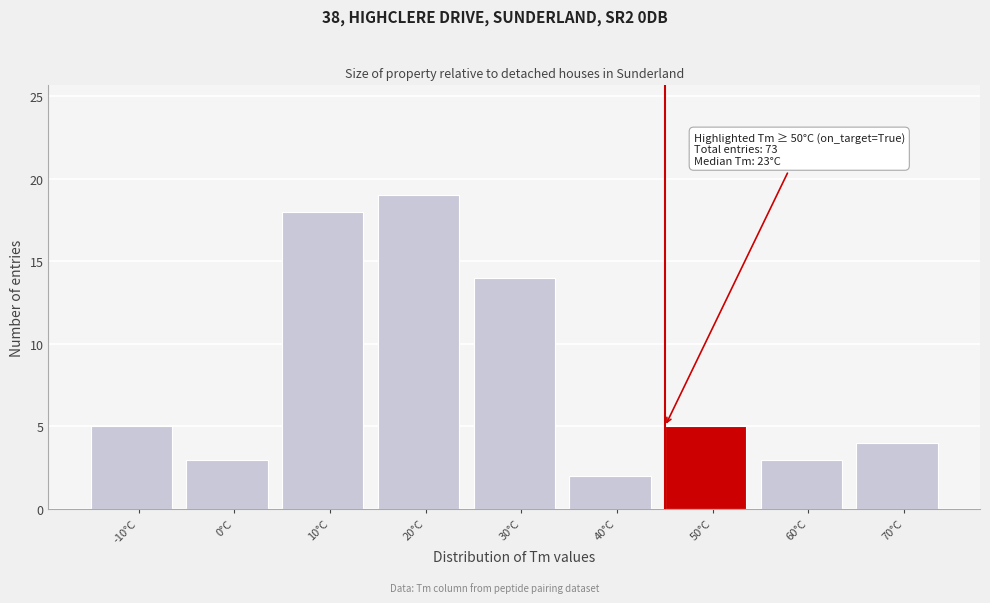

Reading left to right, what are all the values shown in this chart?

-10°C=5	0°C=3	10°C=18	20°C=19	30°C=14	40°C=2	50°C=5	60°C=3	70°C=4